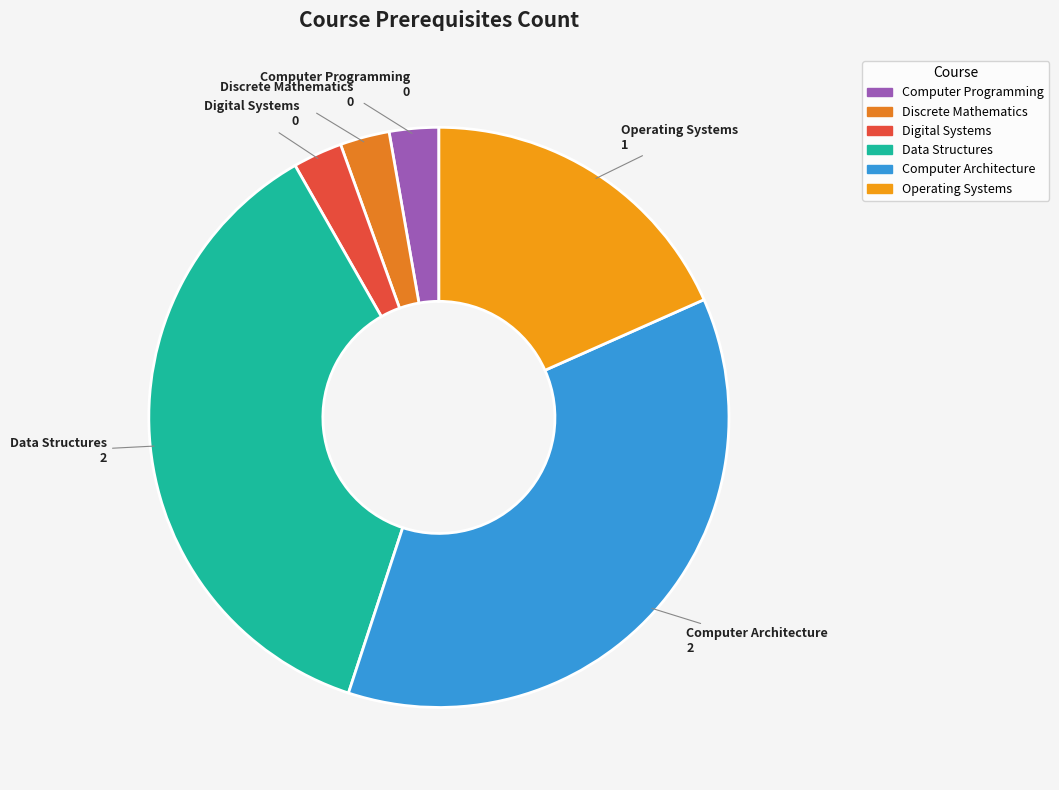

Count the number of slices in the pie.

6